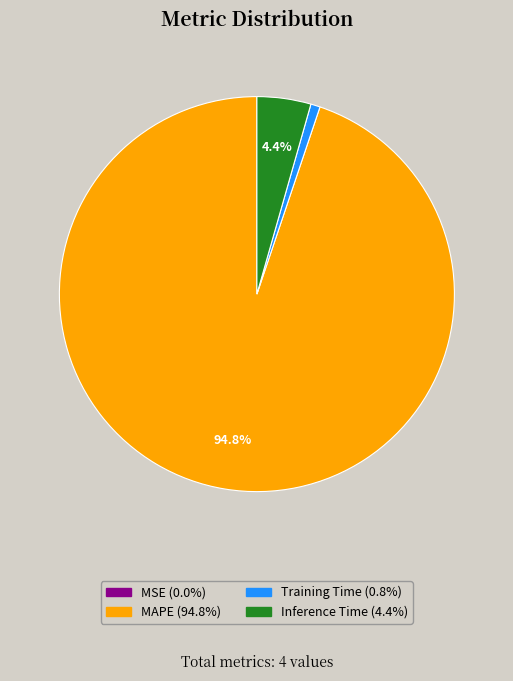

What is the majority slice?

MAPE